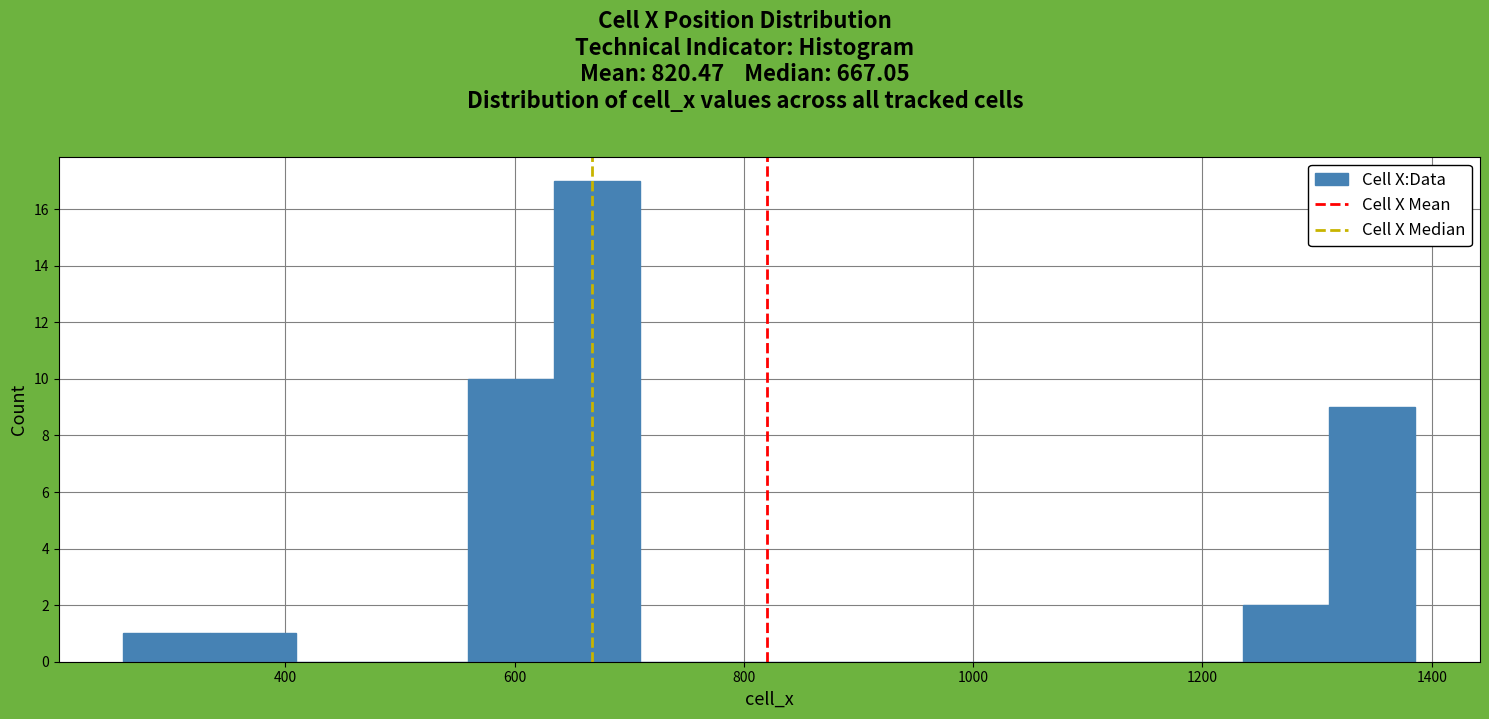

Read against the x-axis, roughly where is the centre of the tallest bar?

680